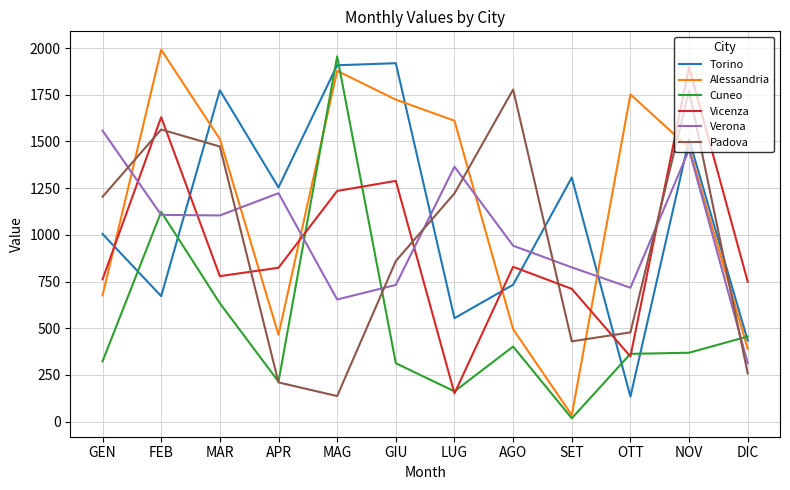

At which category is the sum across all series the highest?

NOV